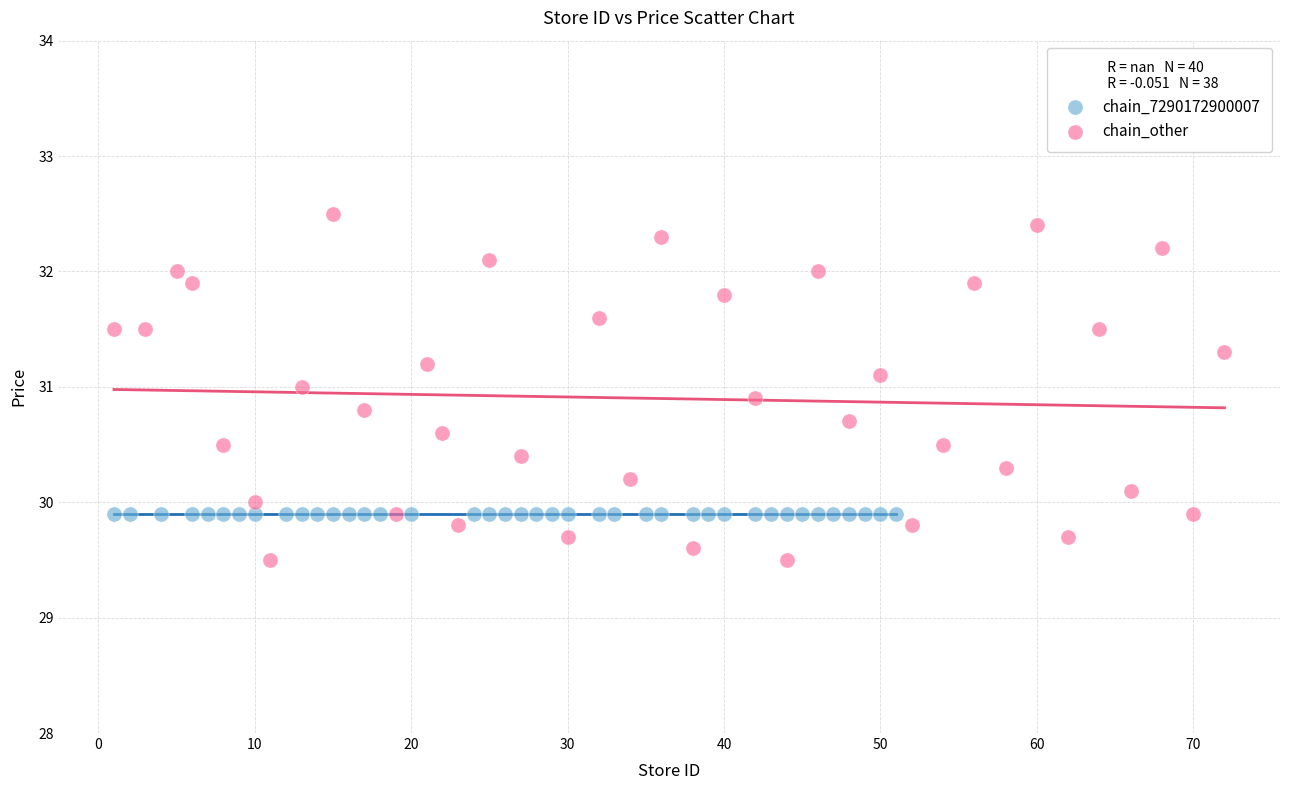

Which series reaches the minimum Y coordinate?

chain_other